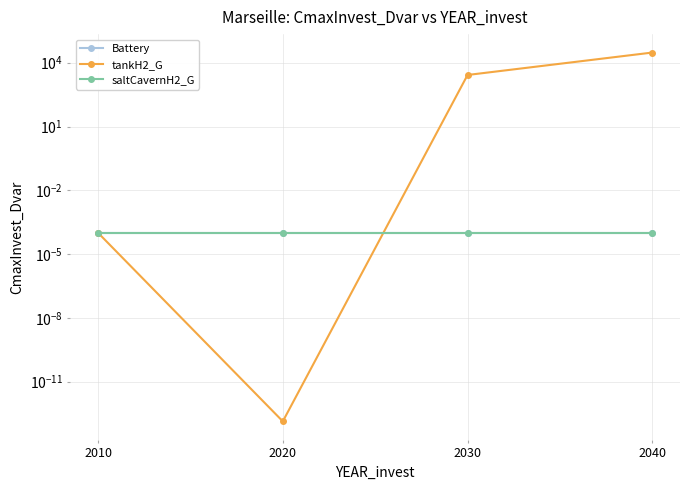

Does the chart display data point markers on the line(s)?

Yes